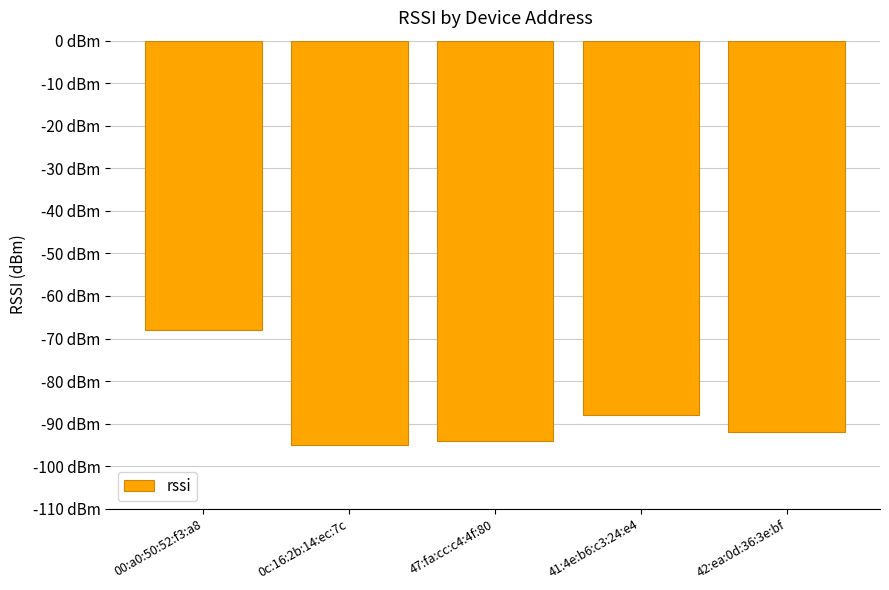

Rank the categories by value from lowest to highest.

0c:16:2b:14:ec:7c, 47:fa:cc:c4:4f:80, 42:ea:0d:36:3e:bf, 41:4e:b6:c3:24:e4, 00:a0:50:52:f3:a8